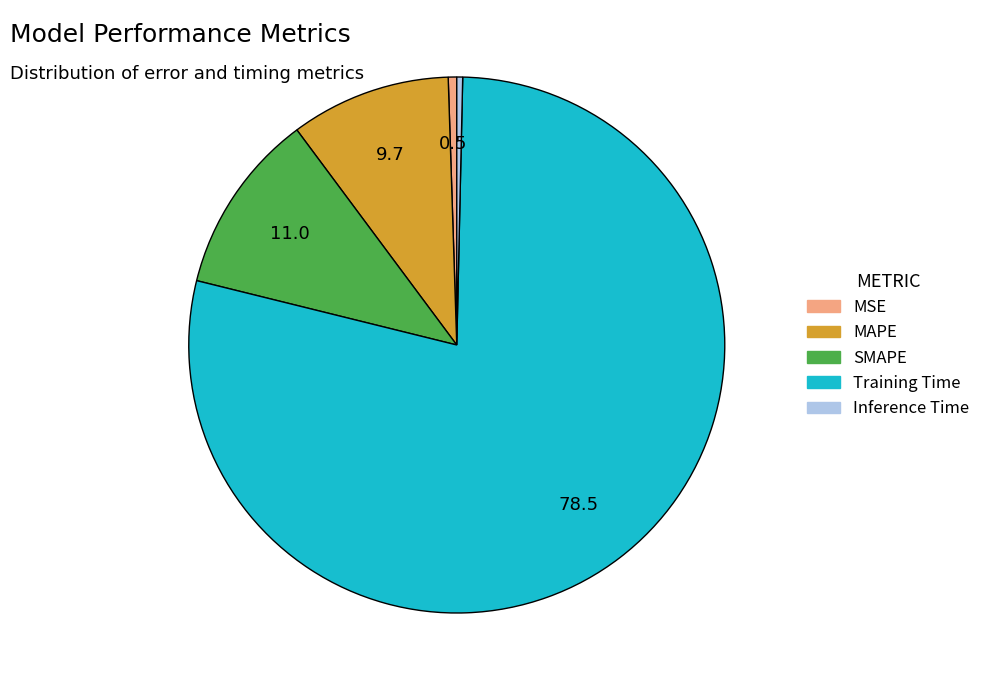

Which has a higher value, MAPE or Training Time?

Training Time